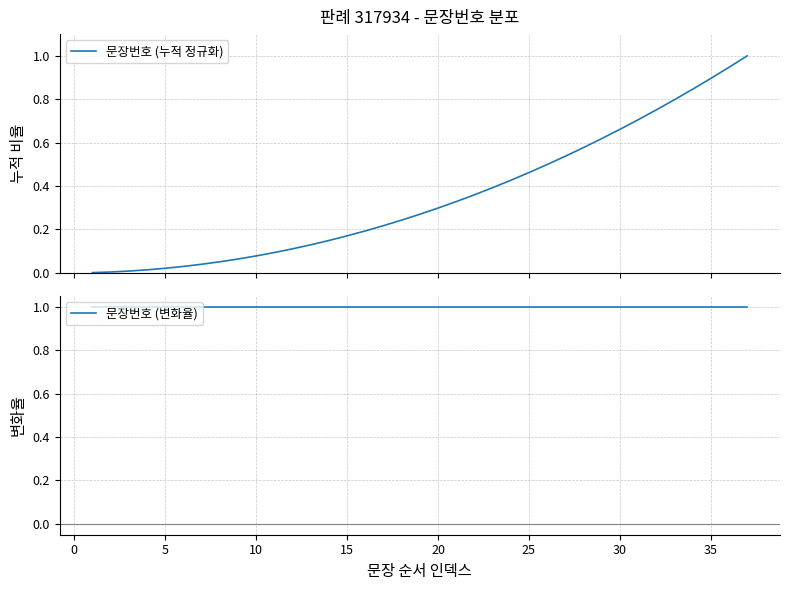

Which series has the largest total across all categories?

문장번호 (변화율)